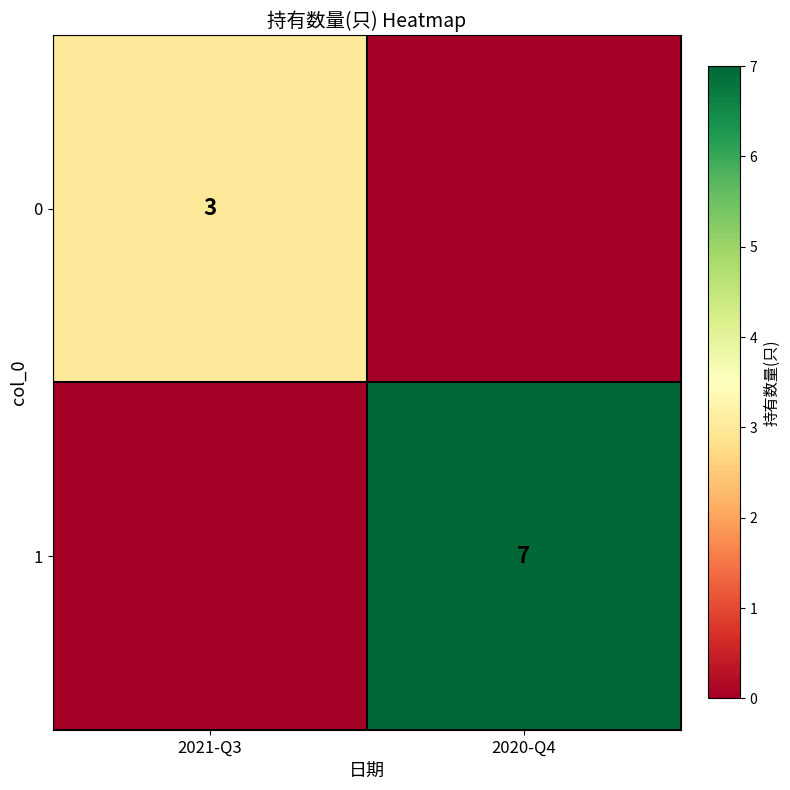

The value of 0 at 2021-Q3 is 4. True or false?

False